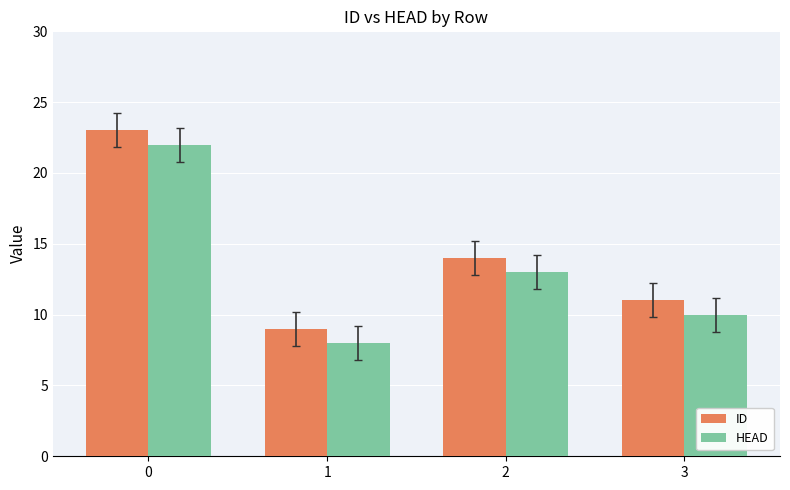

What is the value of the ID bar at the 3rd from the left?

14